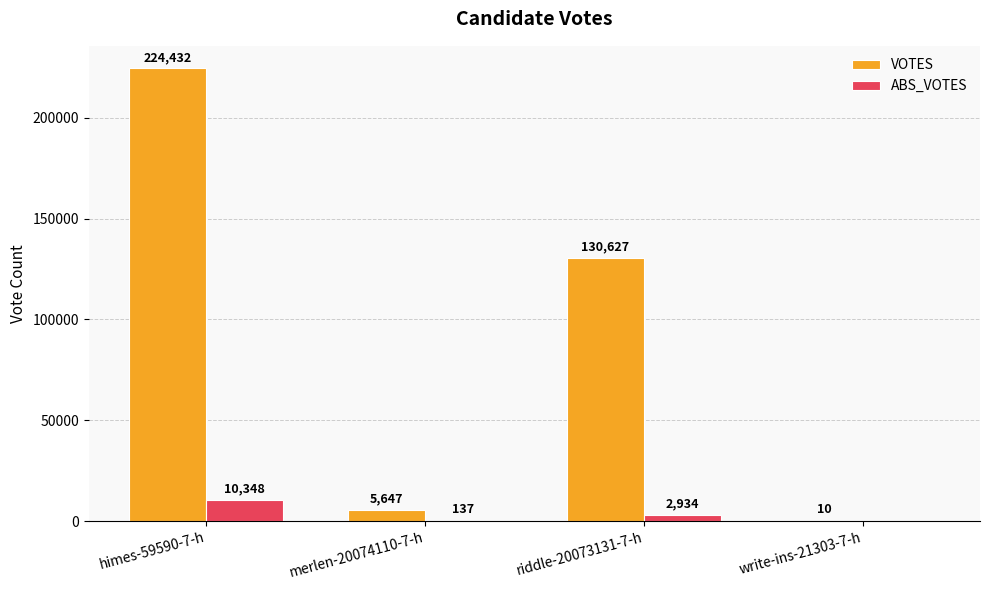

What is the total value across all series at write-ins-21303-7-h?

10